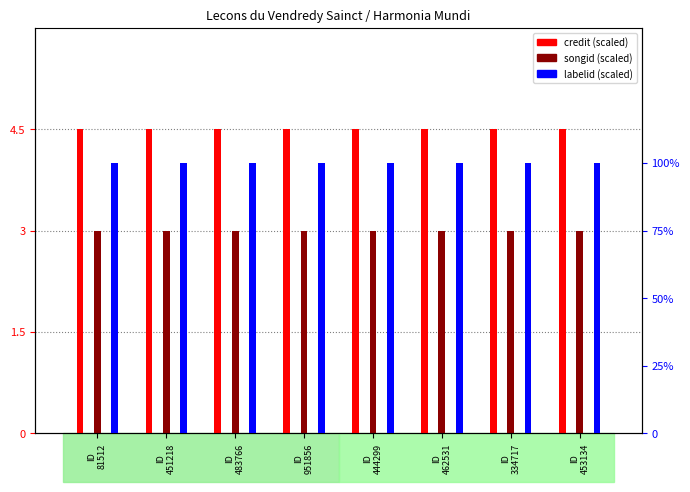

What is the difference between the highest and lowest values at ID
451218?

3.5